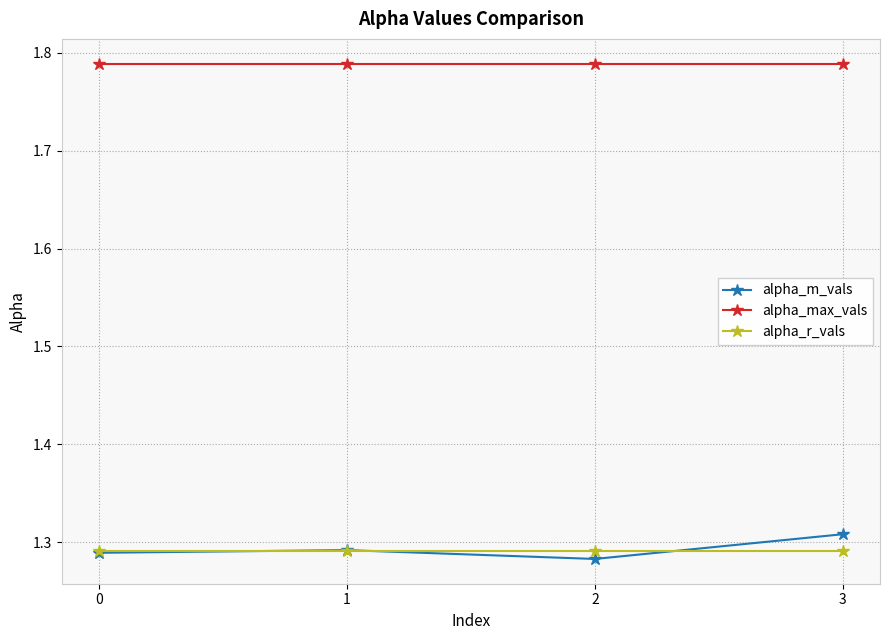

Which category has the lowest value across all series?

2